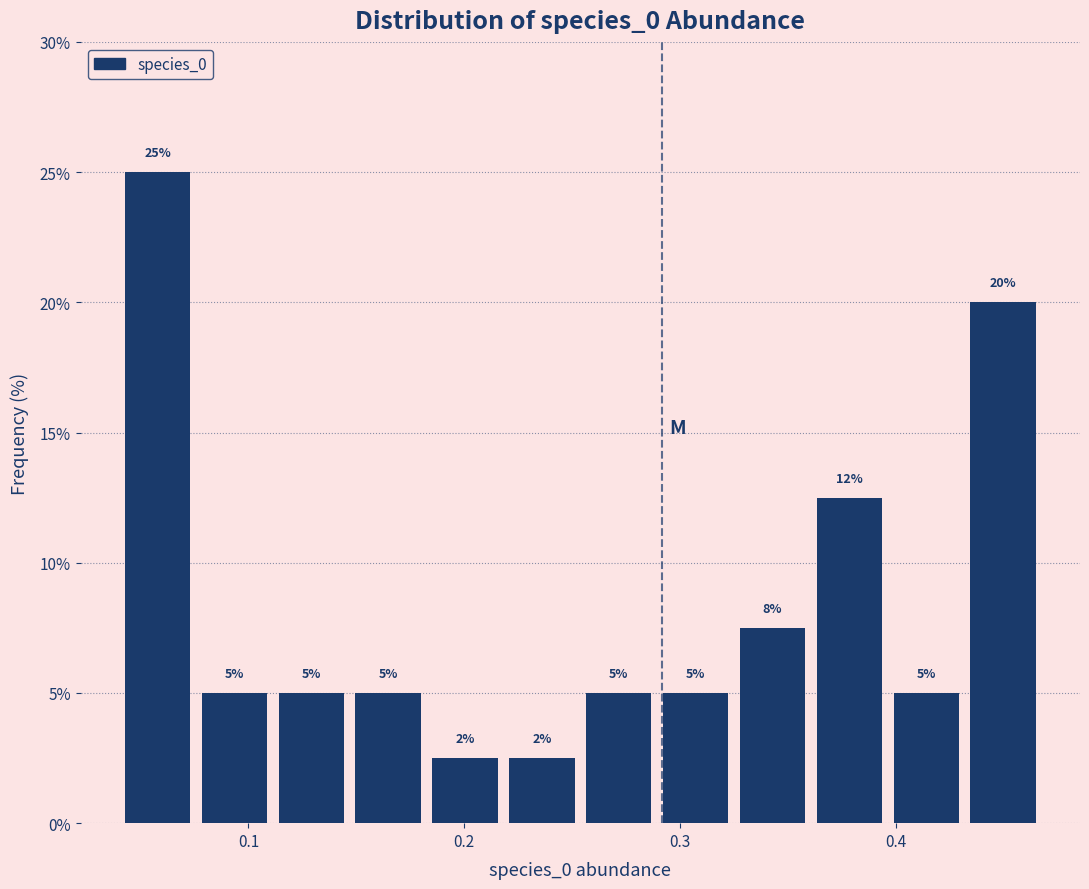

Read against the x-axis, roughly where is the centre of the tallest bar?

0.06